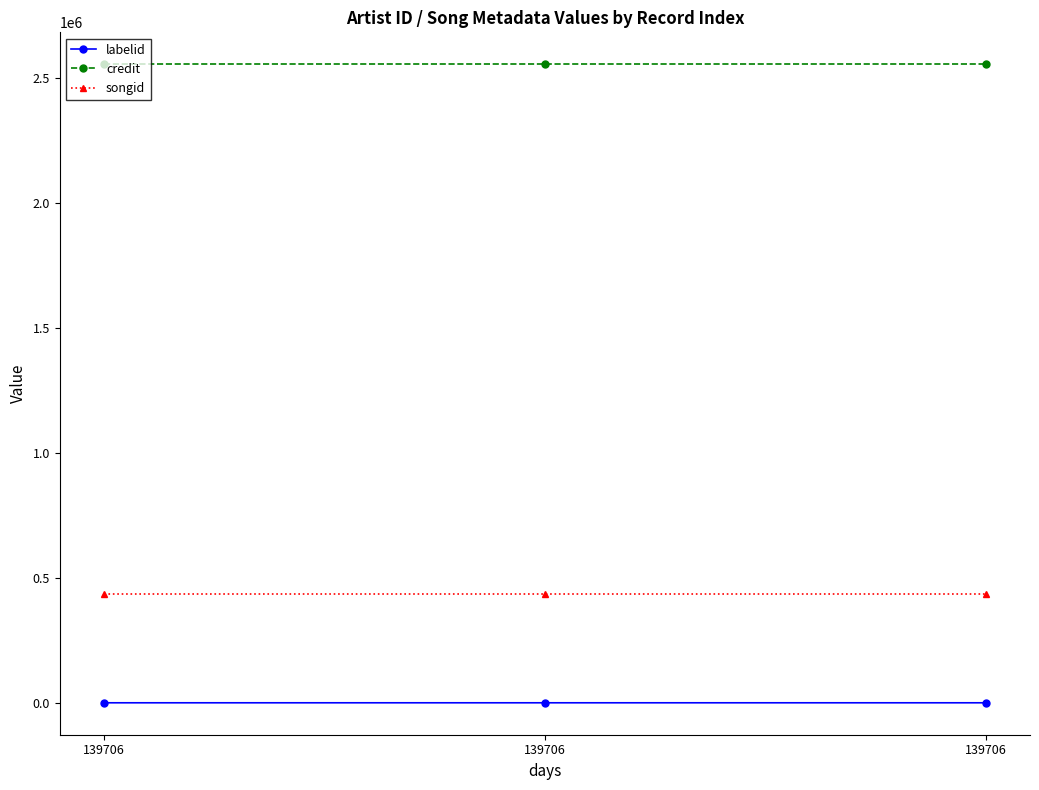

Count the number of data series in this chart.

3